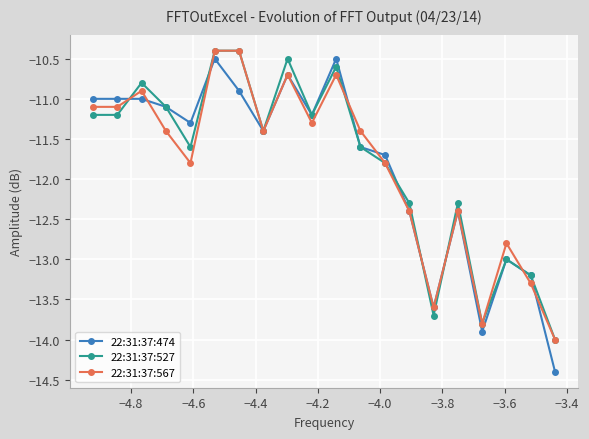

Reading right to left, what are all the values shown in this chart?

22:31:37:474: -14.4	-13.2	-13.0	-13.9	-12.4	-13.6	-12.4	-11.7	-11.6	-10.5	-11.2	-10.7	-11.4	-10.9	-10.5	-11.3	-11.1	-11.0	-11.0	-11.0
22:31:37:527: -14.0	-13.2	-13.0	-13.8	-12.3	-13.7	-12.3	-11.8	-11.6	-10.6	-11.2	-10.5	-11.4	-10.4	-10.4	-11.6	-11.1	-10.8	-11.2	-11.2
22:31:37:567: -14.0	-13.3	-12.8	-13.8	-12.4	-13.6	-12.4	-11.8	-11.4	-10.7	-11.3	-10.7	-11.4	-10.4	-10.4	-11.8	-11.4	-10.9	-11.1	-11.1